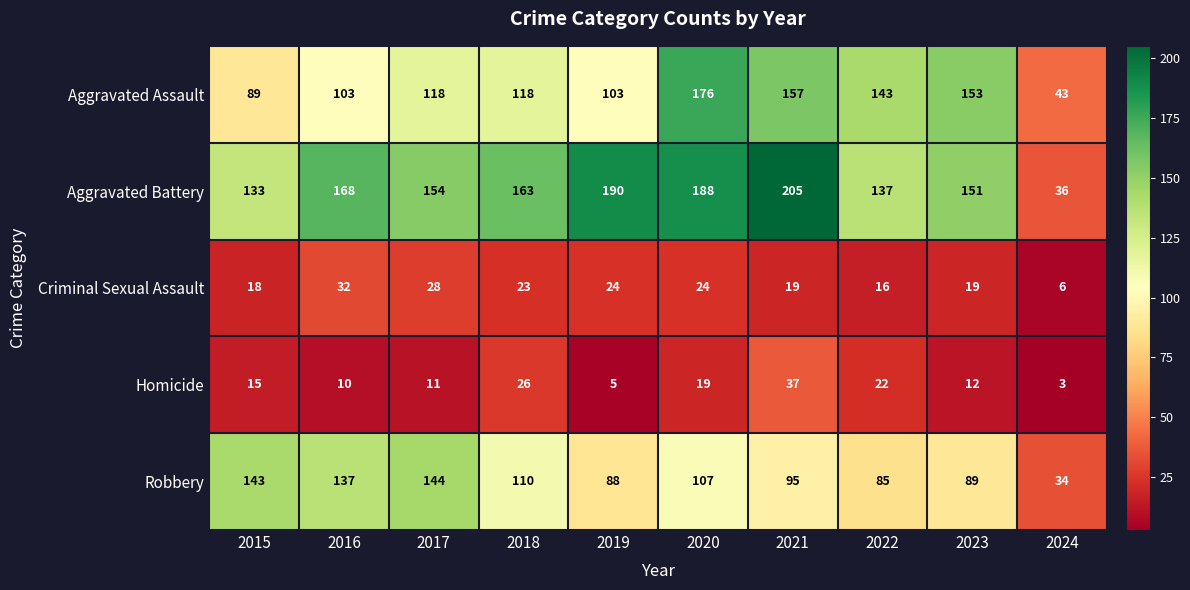

Read the Aggravated Assault value at 2018, to the nearest 50.

100